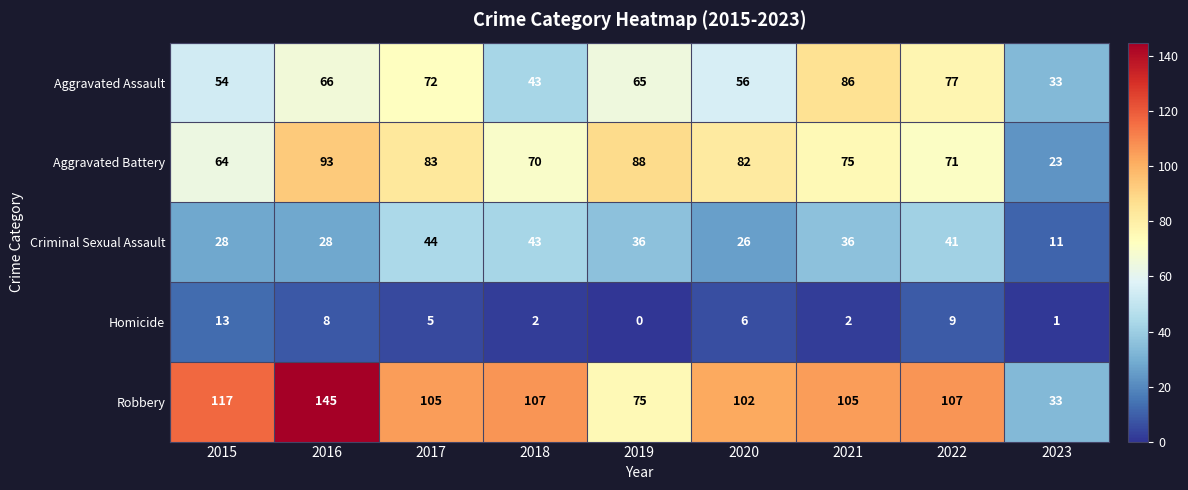

Rank the series by their maximum value, from highest to lowest.

Robbery, Aggravated Battery, Aggravated Assault, Criminal Sexual Assault, Homicide